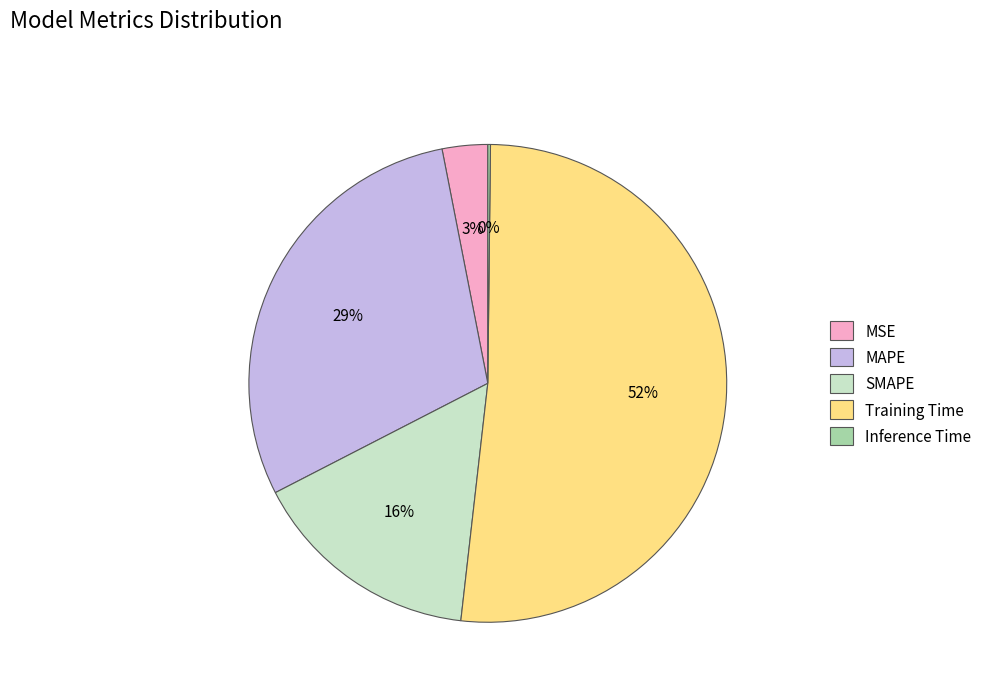

Do Training Time and MAPE together represent more than half of the pie?

Yes